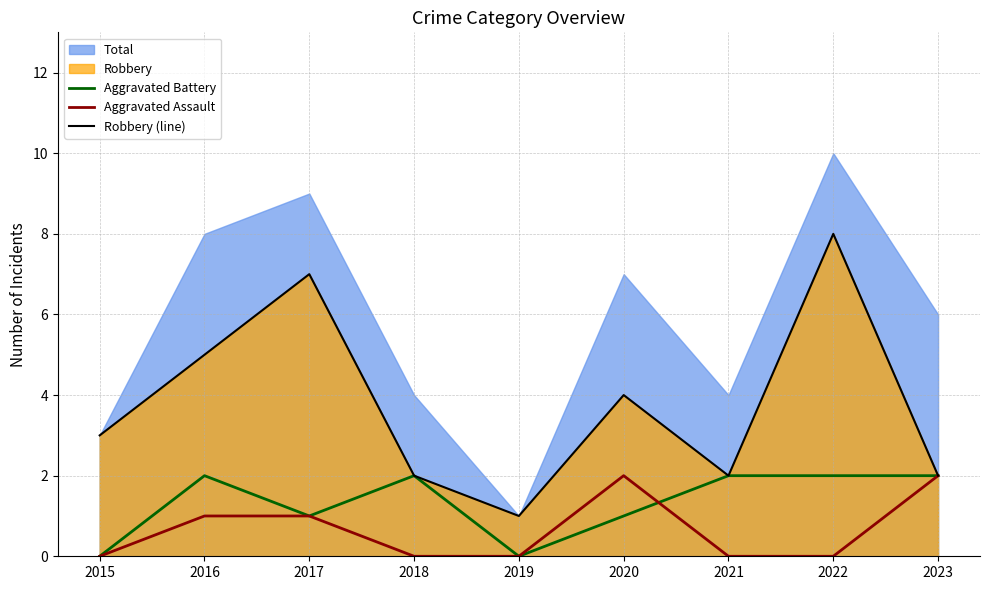

Which label corresponds to the largest value in the chart?

2022